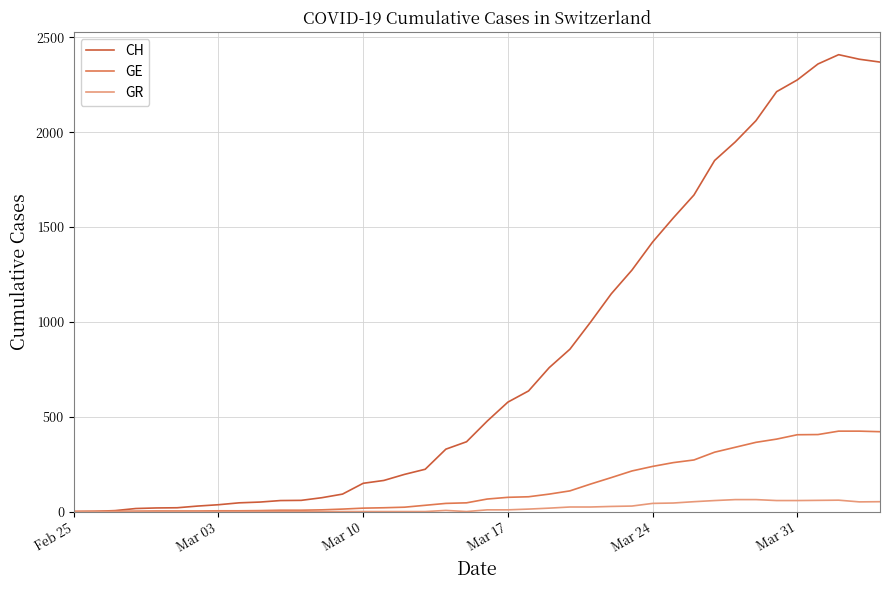

What is the highest value of the CH series?

2409